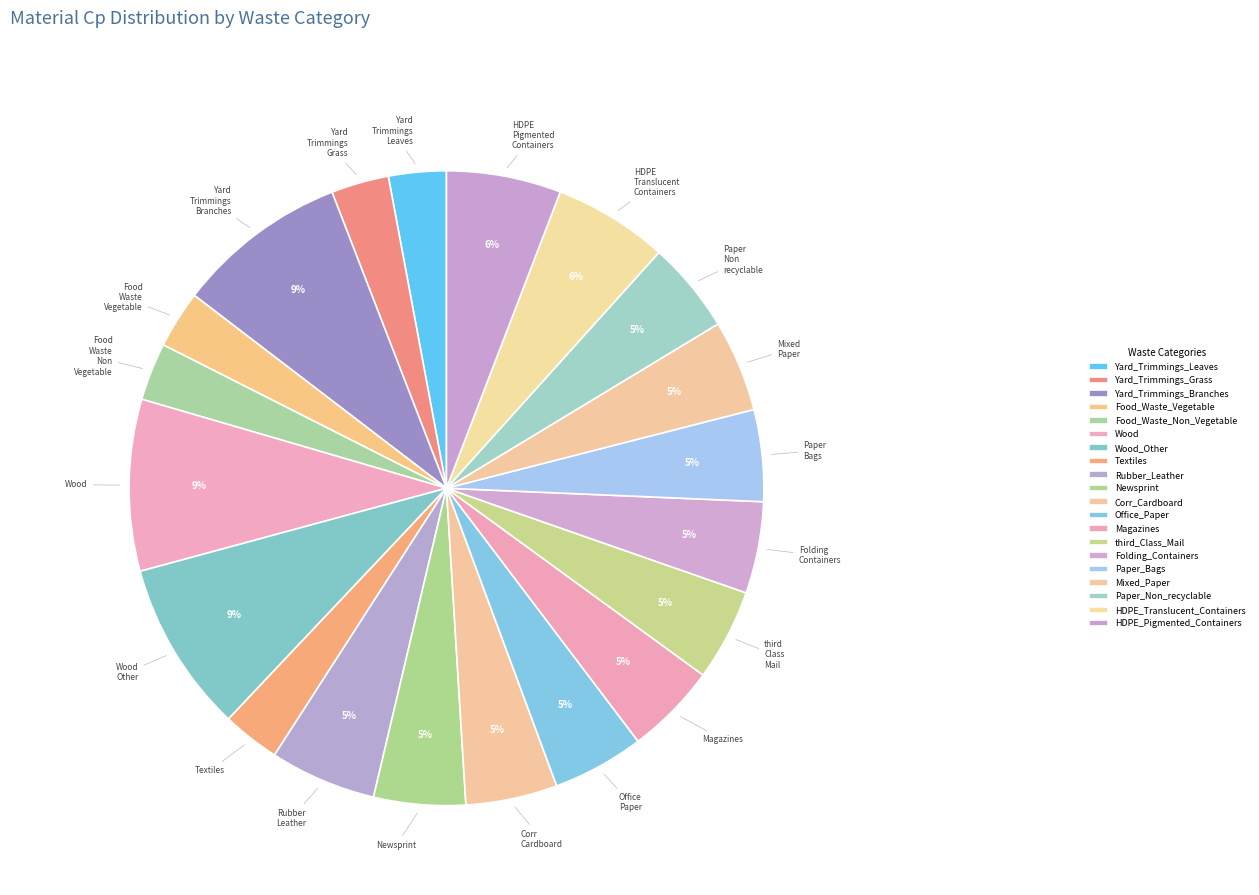

True or false: third_Class_Mail accounts for 5% of the total.

True